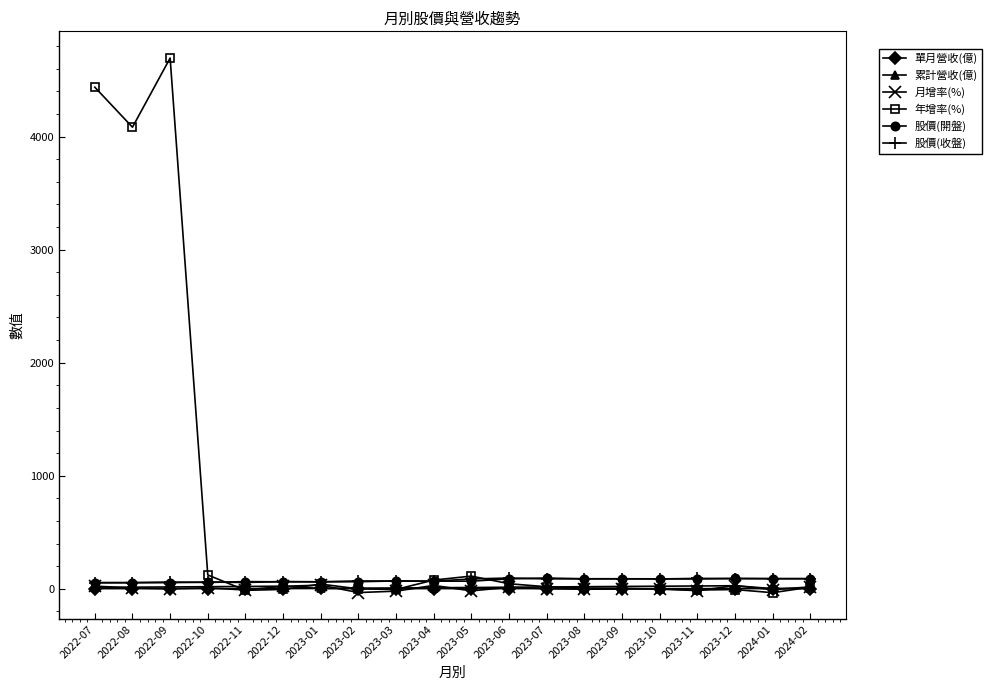

Which series has the largest total across all categories?

年增率(%)